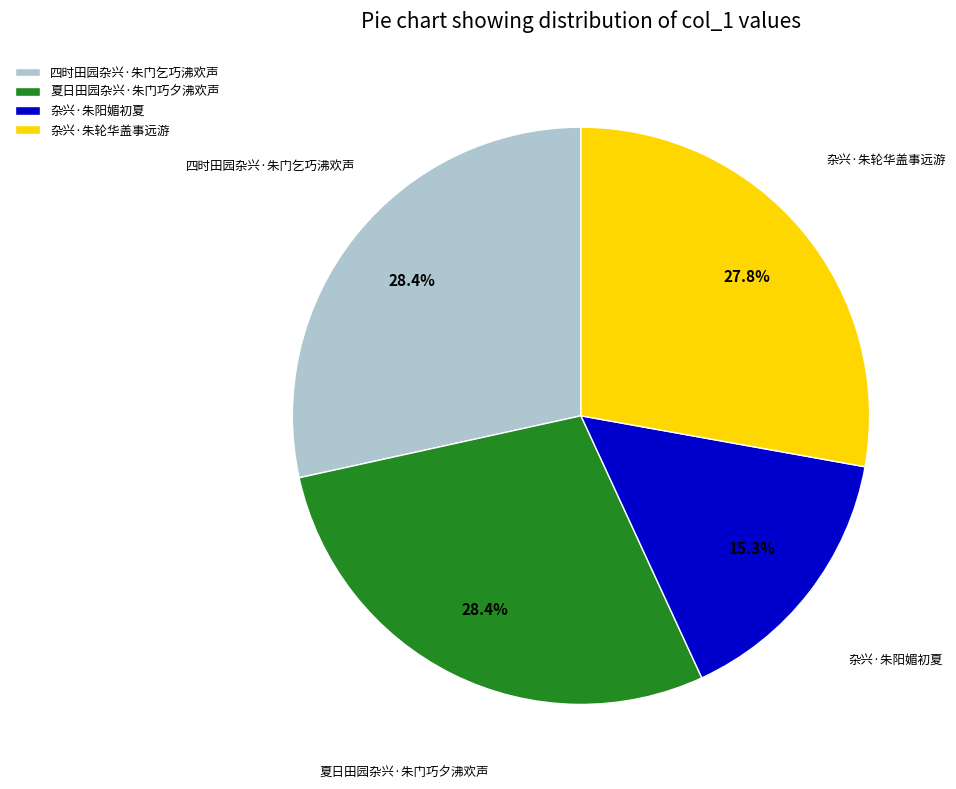

What percentage is NOT represented by 杂兴·朱轮华盖事远游?

72.2%